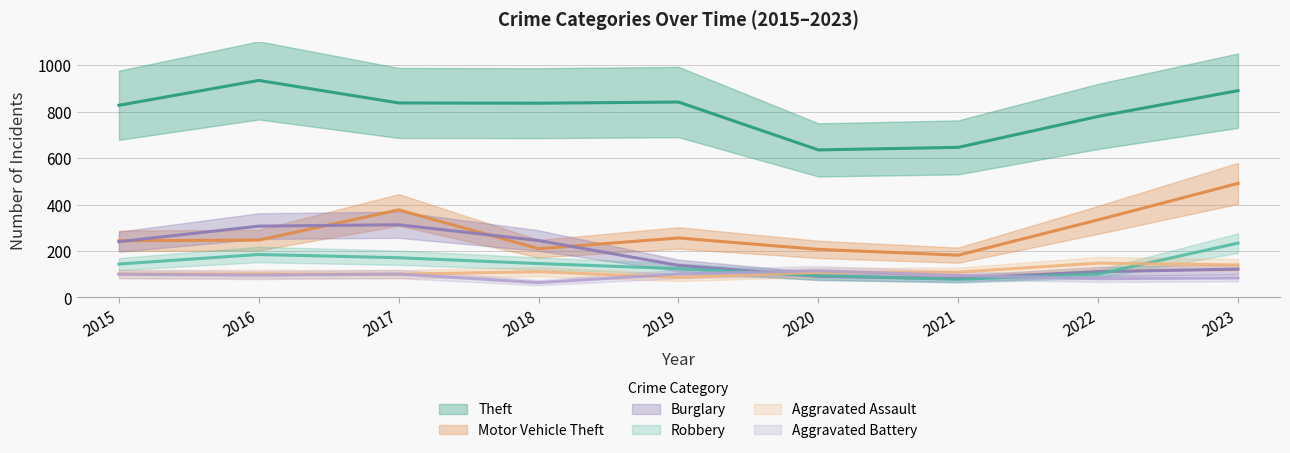

Where does the Theft series first go above 836?

2016